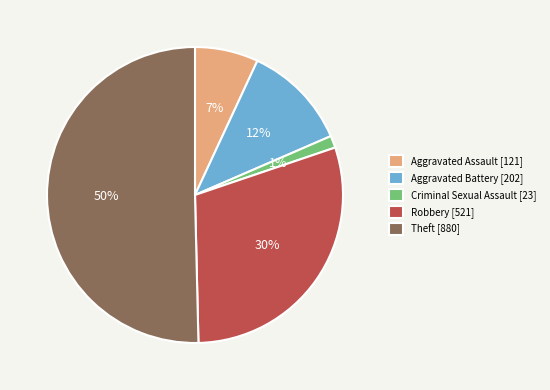

Combined, do Robbery [521] and Aggravated Battery [202] account for over 50%?

No